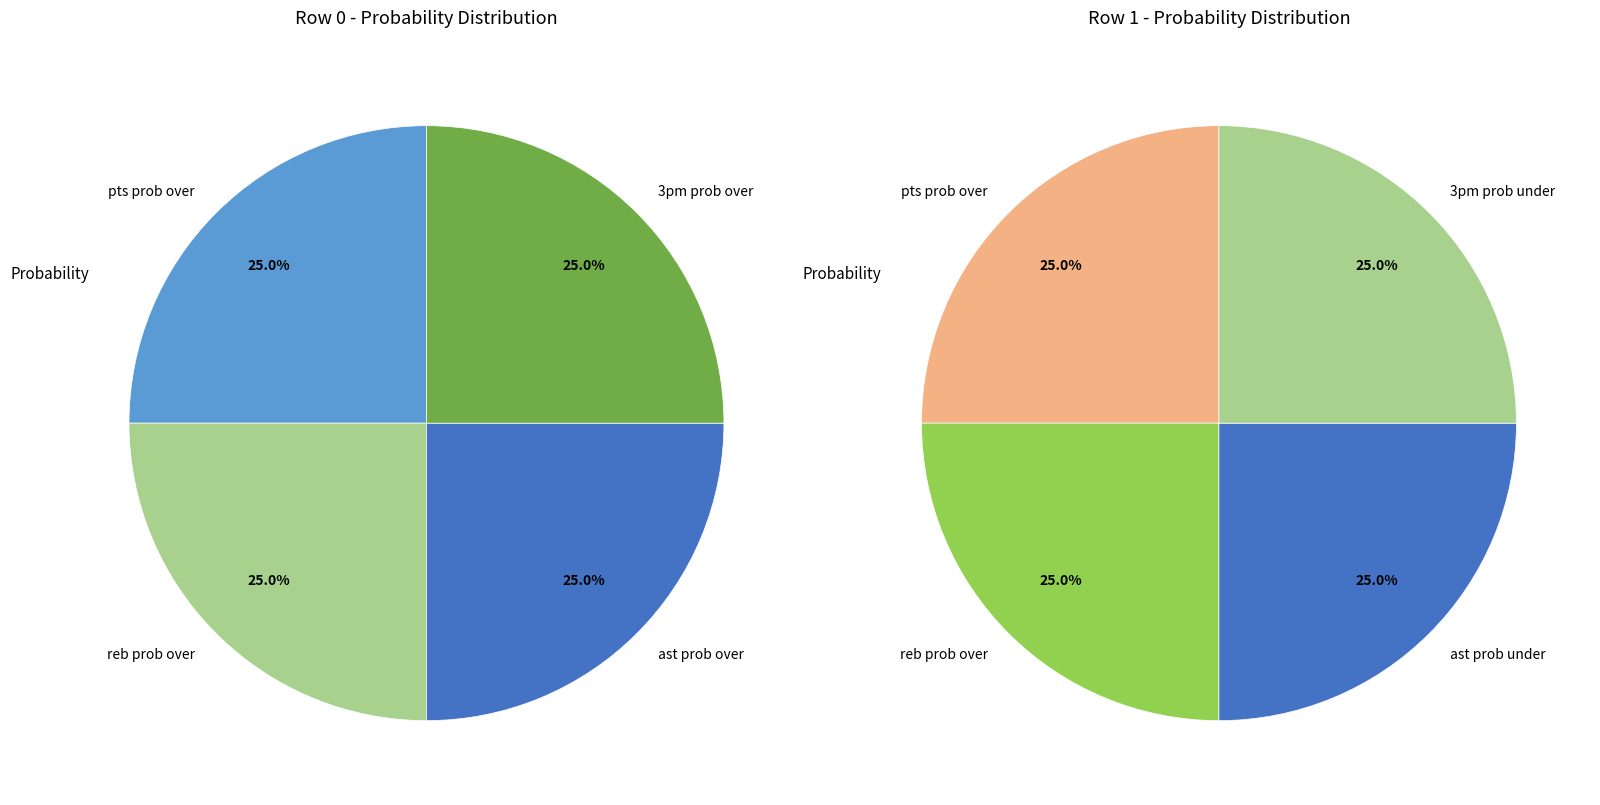

Is ast prob over the majority of the pie?

No